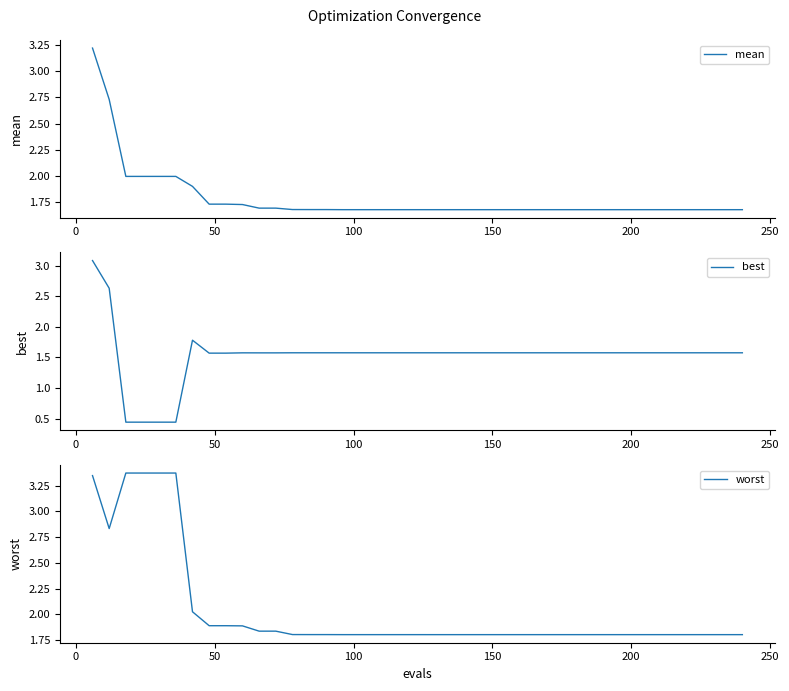

Rank the series by their average value, from highest to lowest.

worst, mean, best